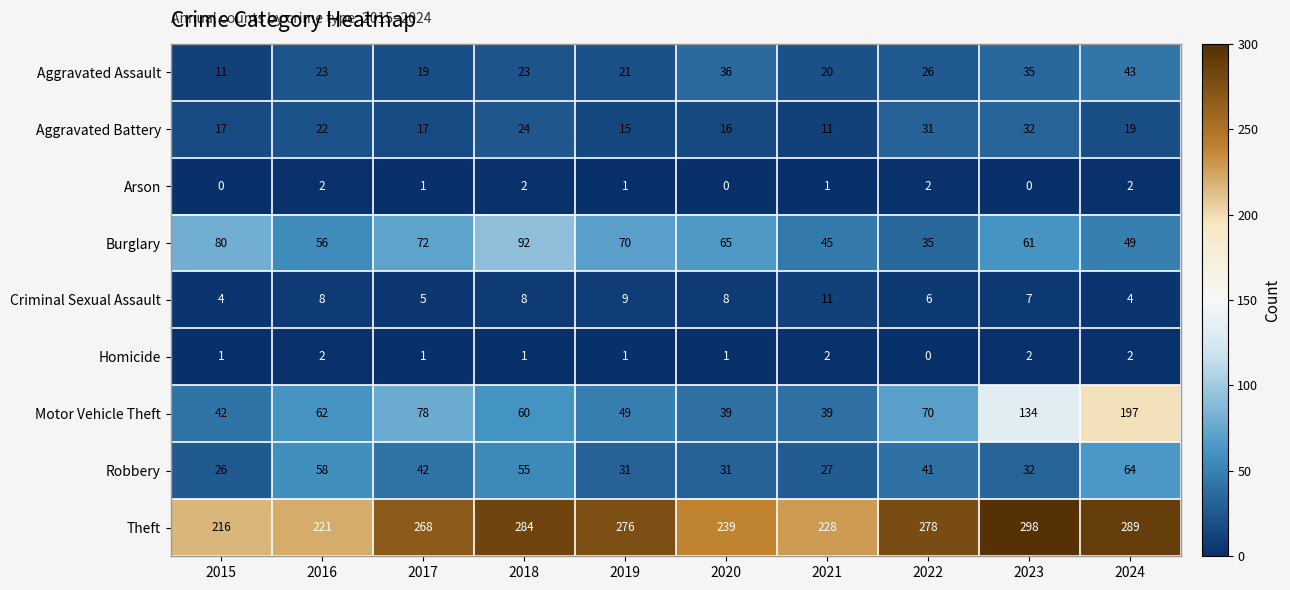

Which series changed the most between 2017 and 2020?

Motor Vehicle Theft